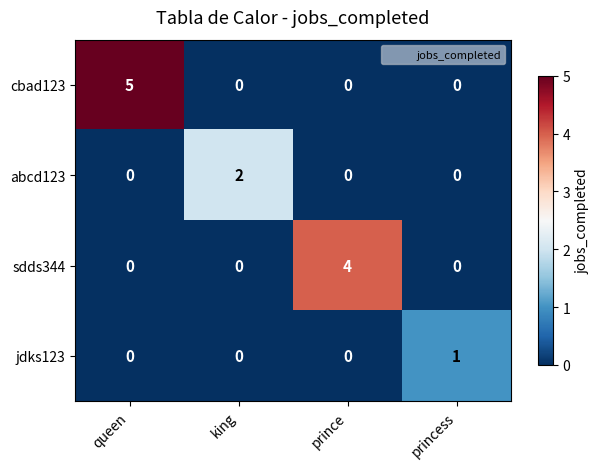

What is the highest value of the sdds344 series?

4